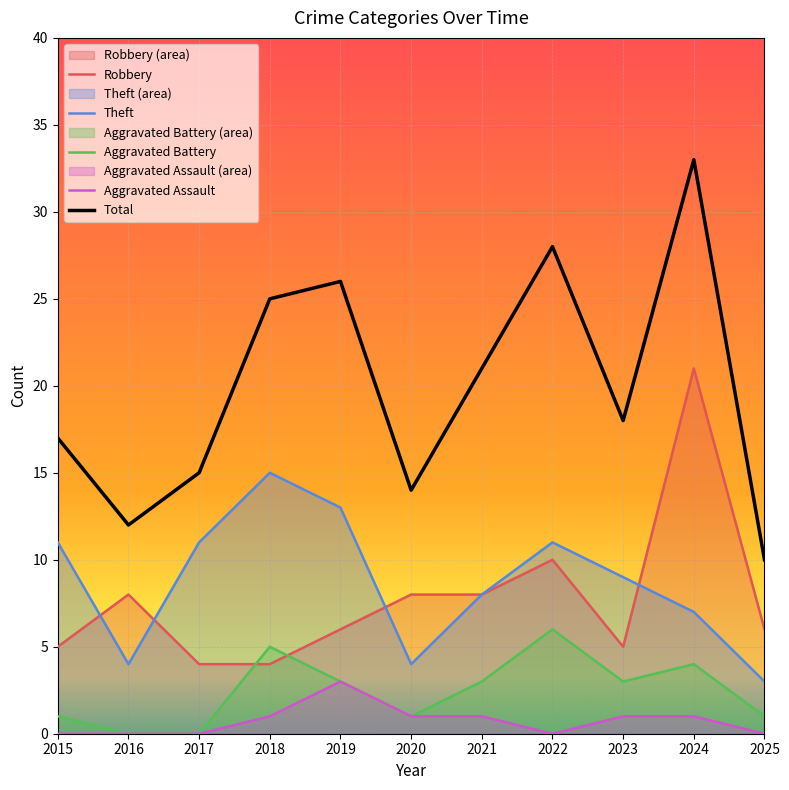

What is the difference between the second highest and second lowest values in the Theft series?

9